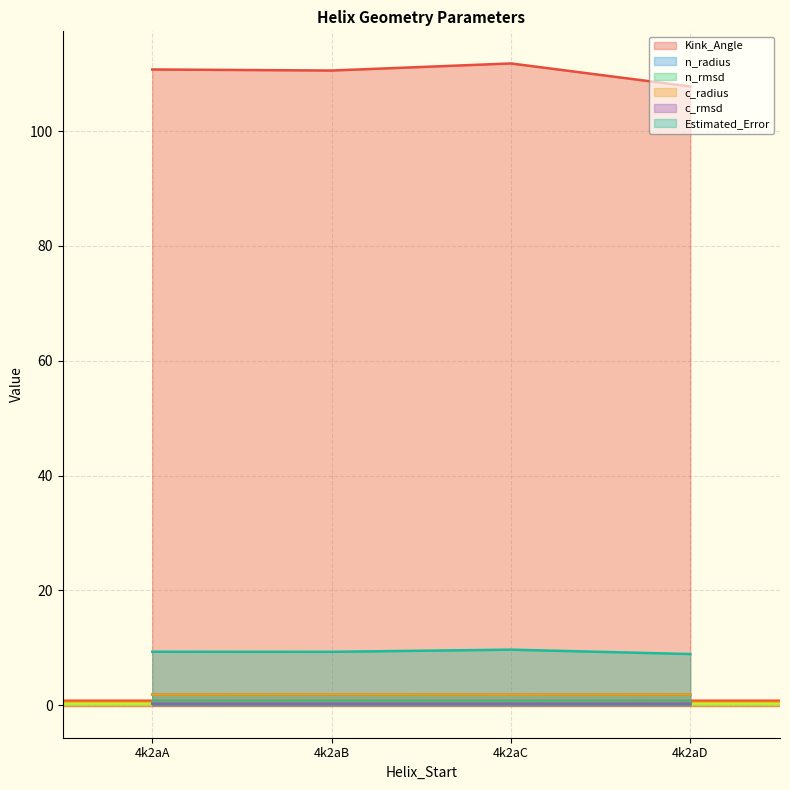

What are all the series names shown in the legend?

Kink_Angle, n_radius, n_rmsd, c_radius, c_rmsd, Estimated_Error